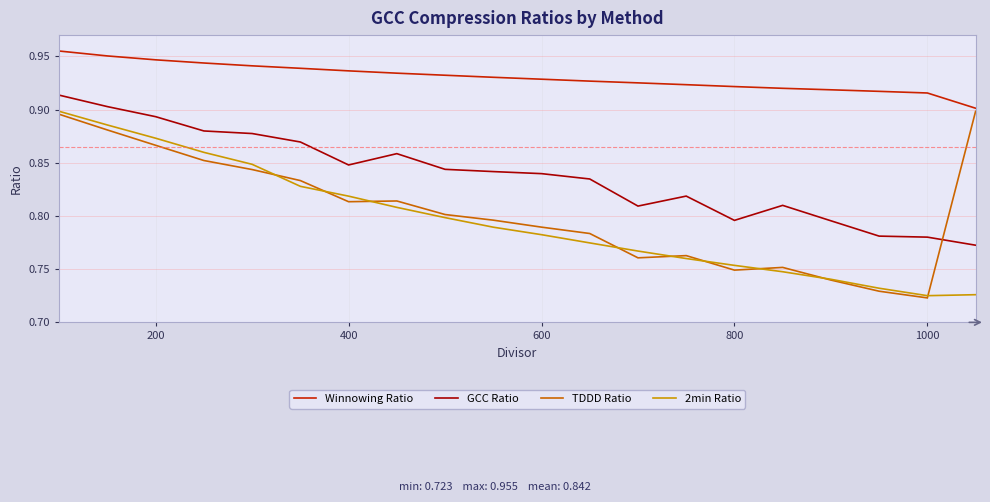

True or false: TDDD Ratio and GCC Ratio intersect in this chart.

True